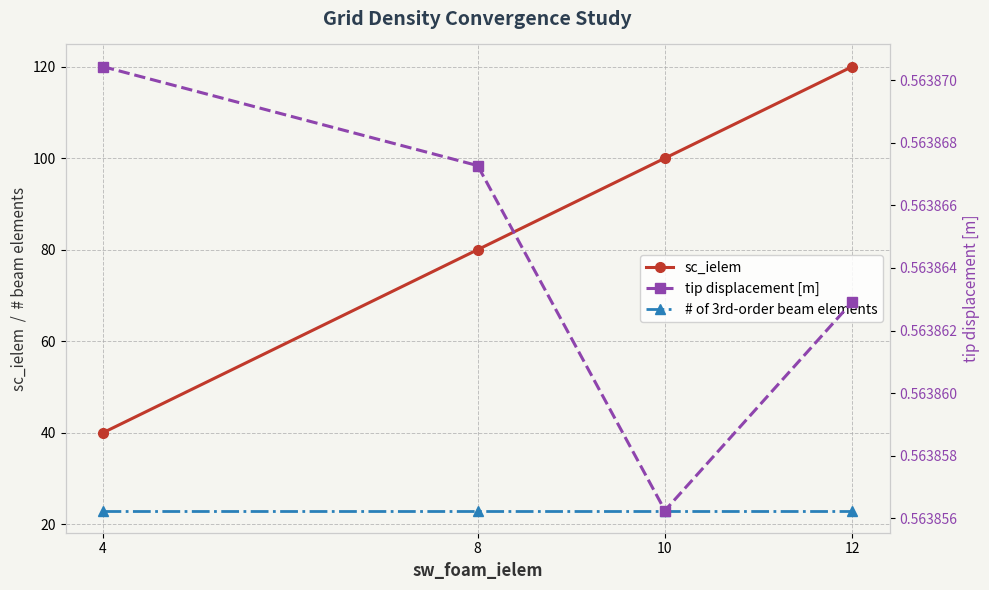

What are all the series names shown in the legend?

sc_ielem, # of 3rd-order beam elements, tip displacement [m]